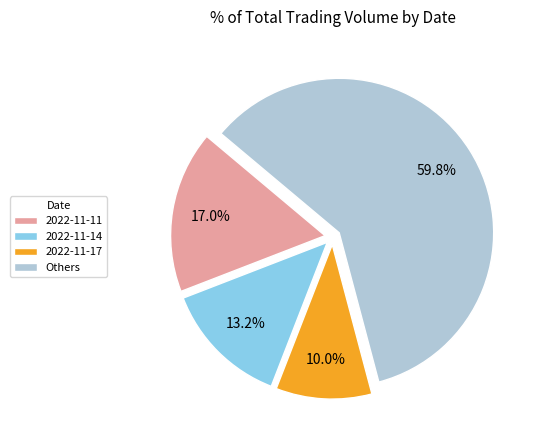

Which category accounts for the majority?

Others